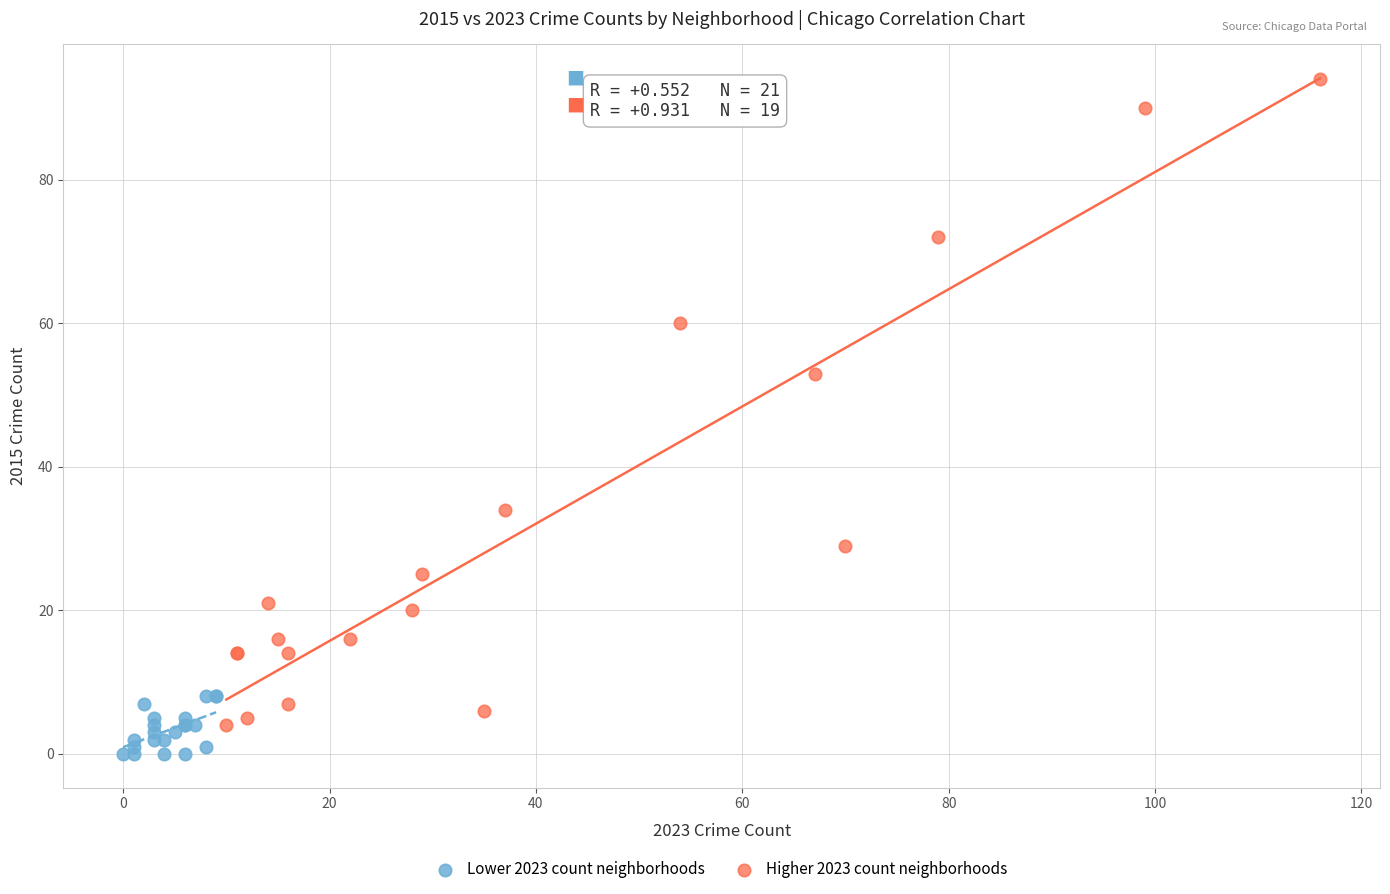

Which series reaches the maximum Y coordinate?

Higher 2023 count neighborhoods